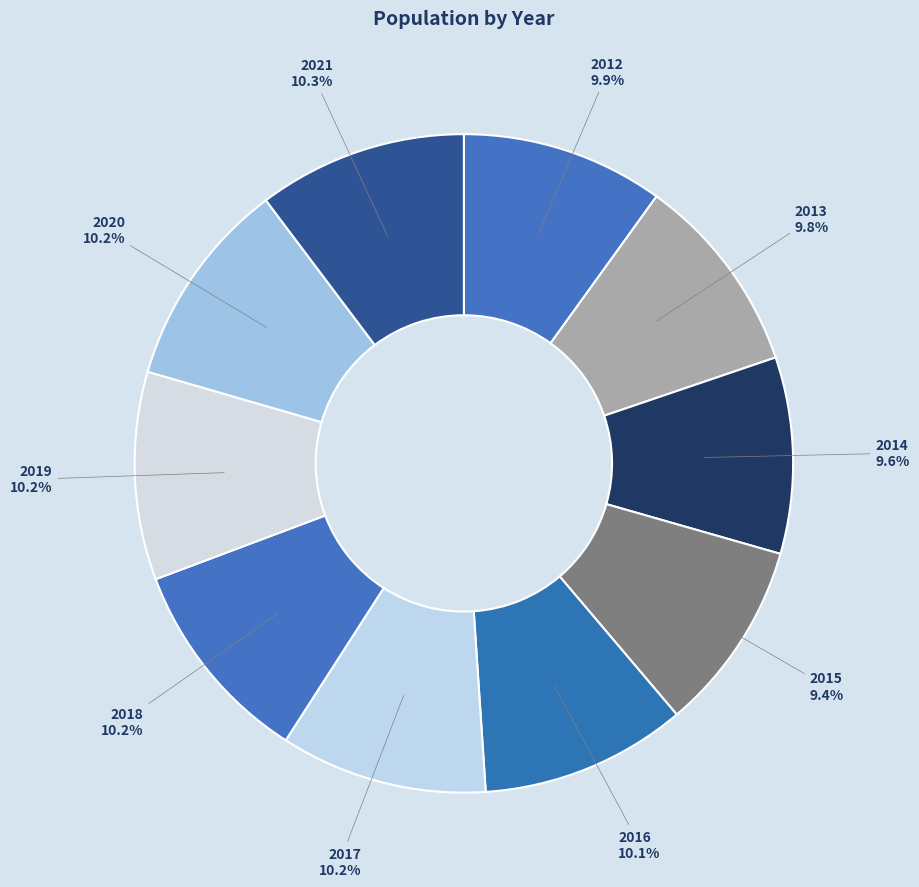

Rank the categories by value from lowest to highest.

2015, 2014, 2013, 2012, 2016, 2017, 2018, 2019, 2020, 2021